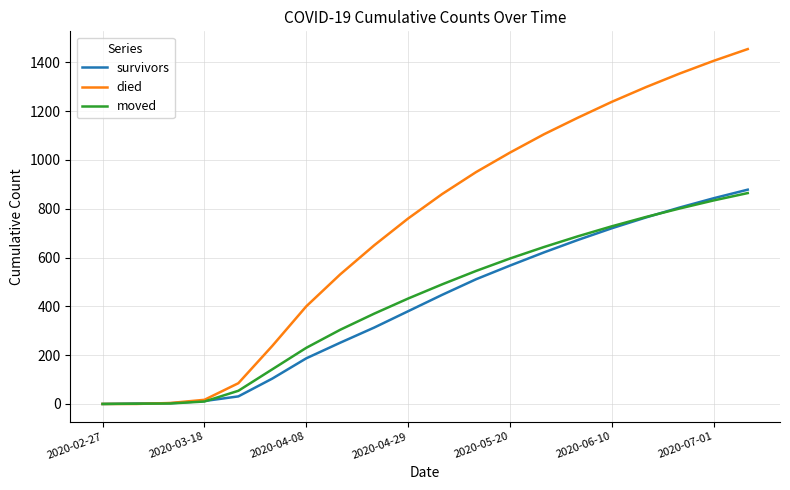

Which series has the widest spread of values?

died